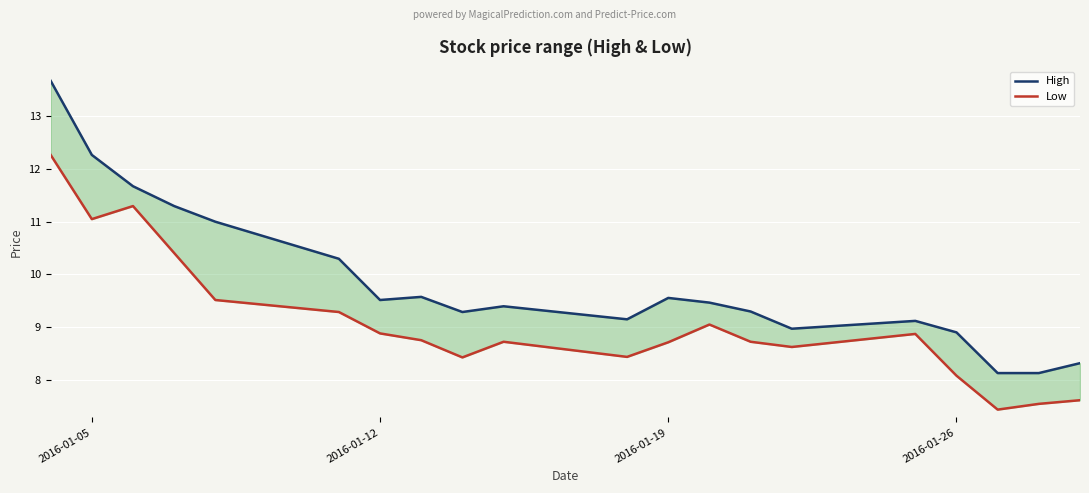

List the series in order of their overall mean, highest first.

High, Low